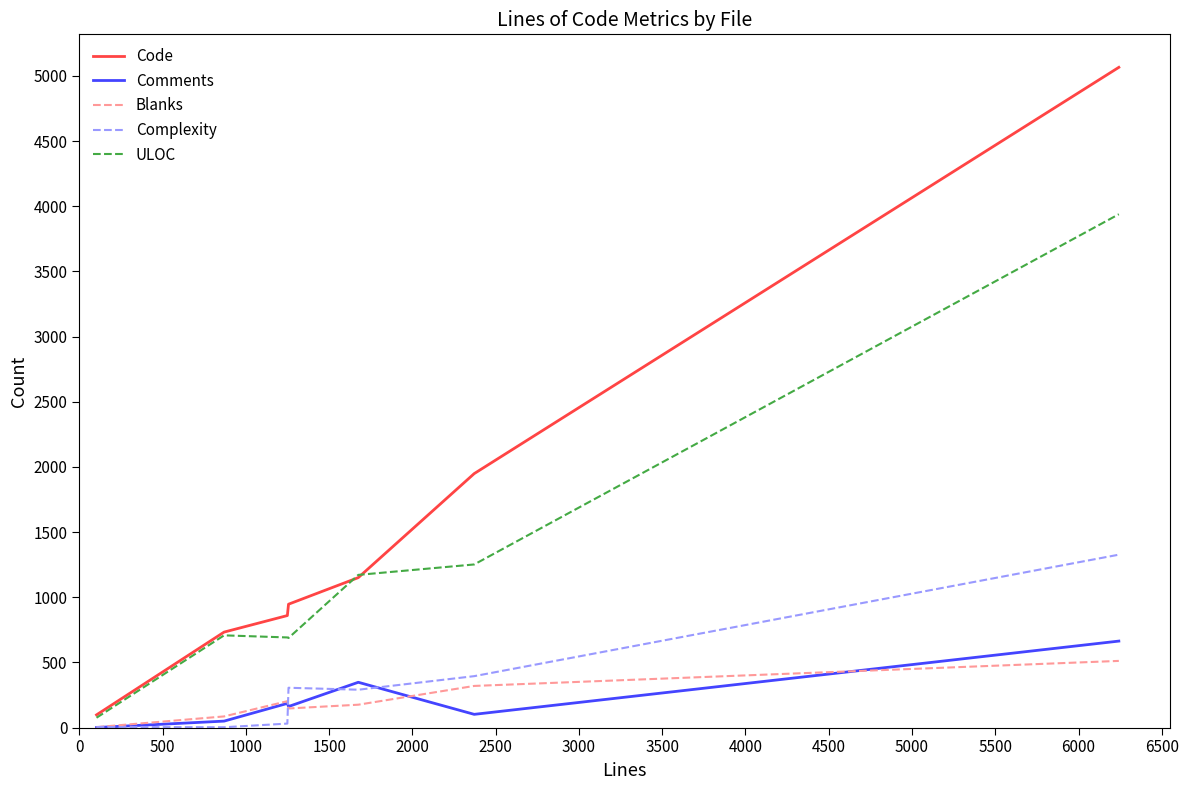

Which series has the largest range (max minus min)?

Code